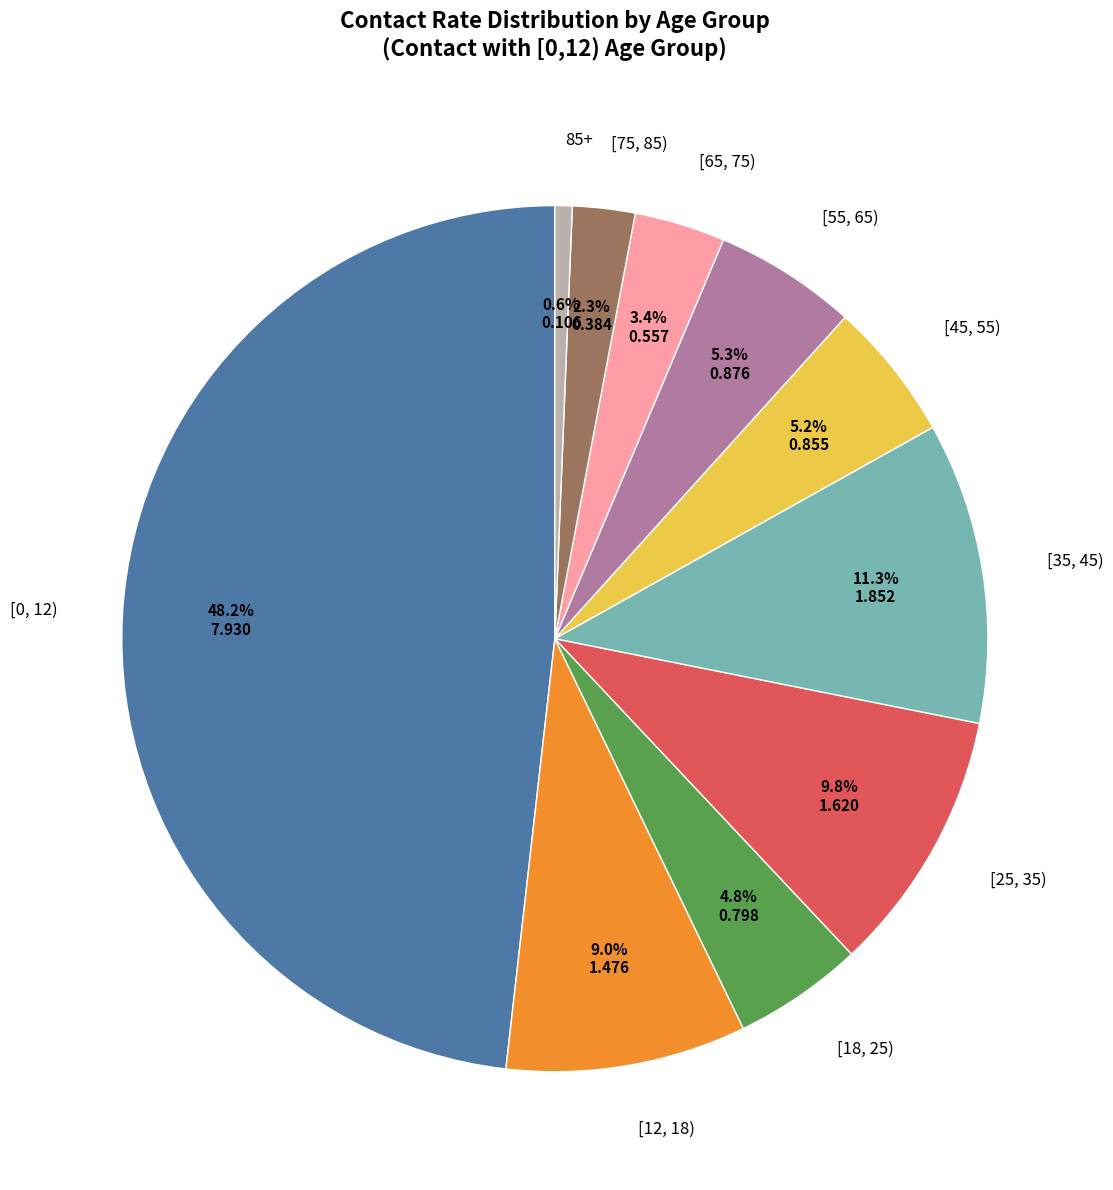

Is there a majority slice in this chart?

No